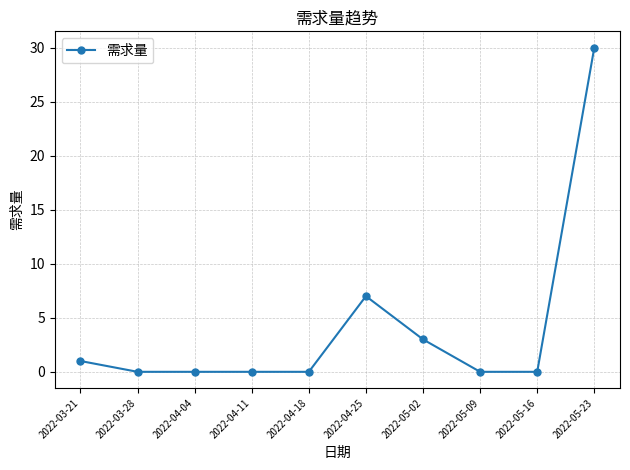

Reading right to left, list all the values displayed in this chart.

30	0	0	3	7	0	0	0	0	1